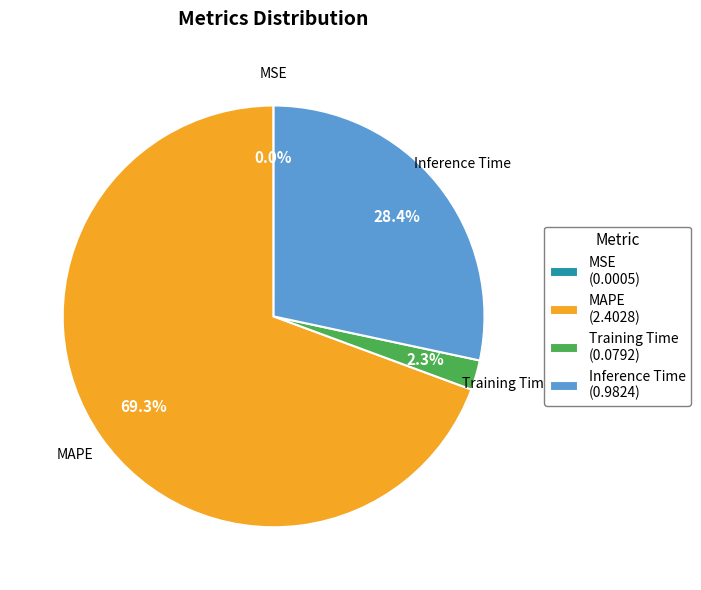

What is the majority slice?

MAPE